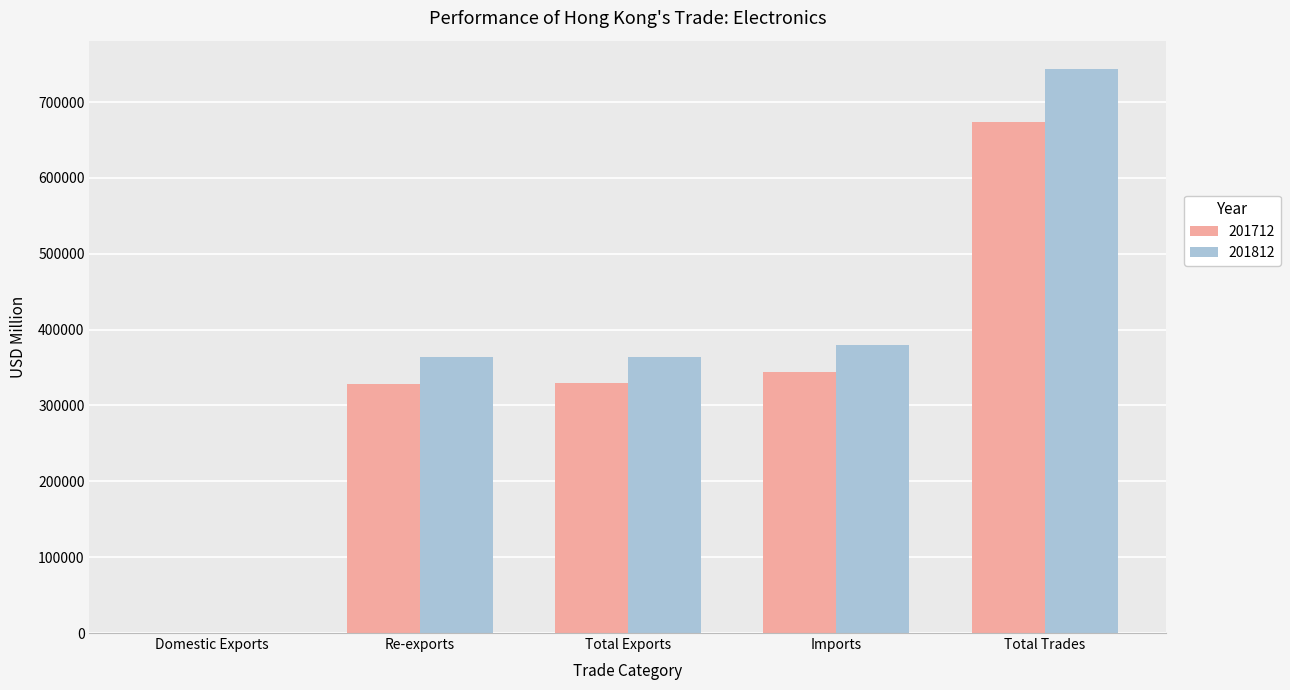

Count the number of categories in the chart.

5